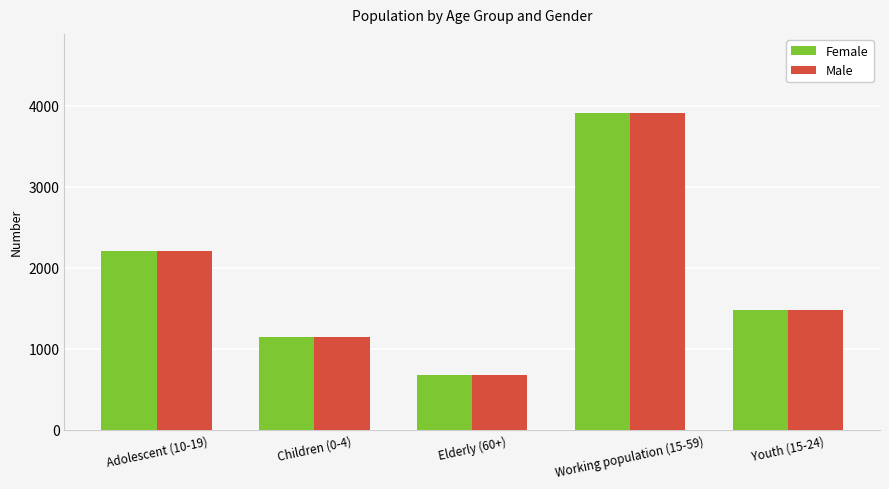

What is the minimum value for Female?

680